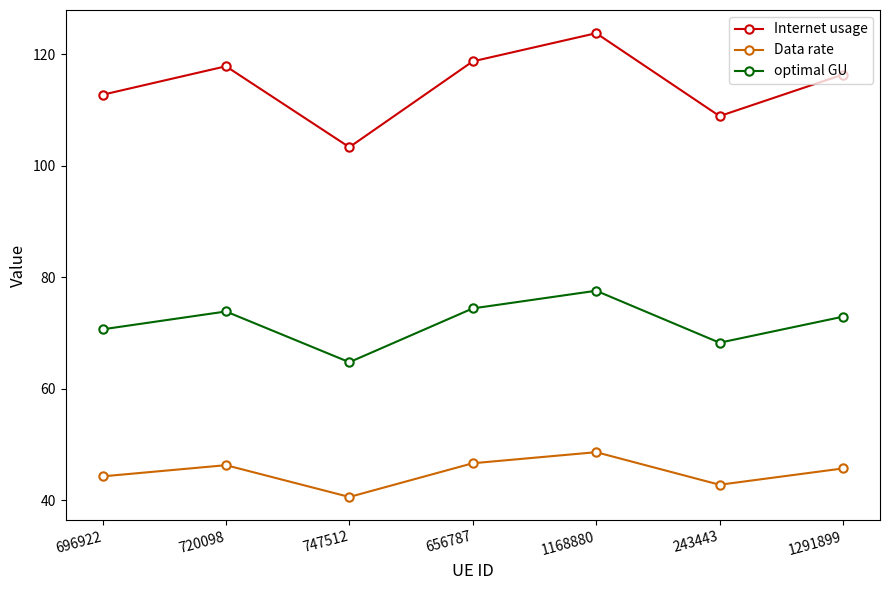

List the series in order of their peak value, highest first.

Internet usage, optimal GU, Data rate